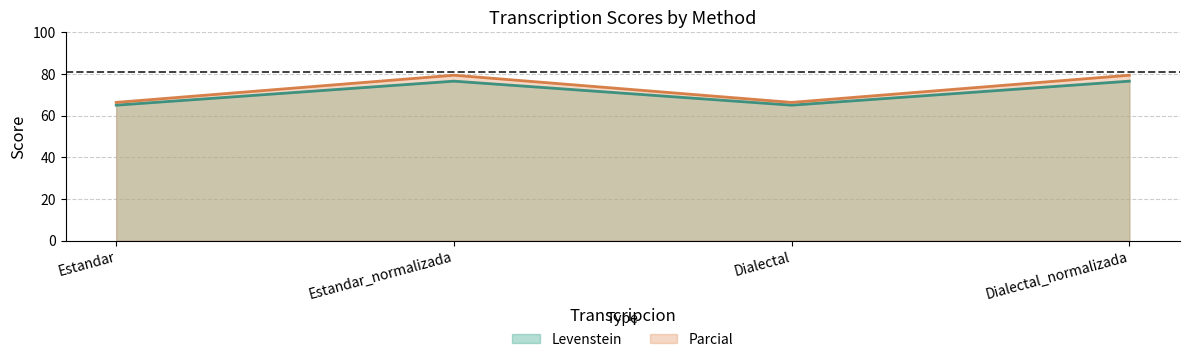

Reading right to left, what are all the values shown in this chart?

Levenstein: Dialectal_normalizada=76.5	Dialectal=65.0	Estandar_normalizada=76.5	Estandar=65.0
Parcial: Dialectal_normalizada=79.4	Dialectal=66.3	Estandar_normalizada=79.4	Estandar=66.3